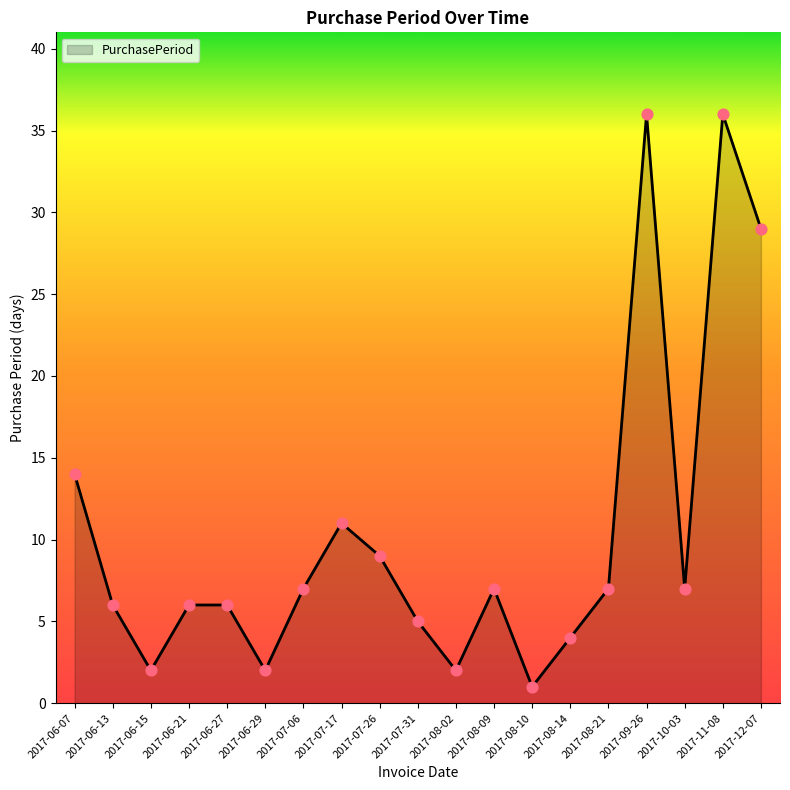

Which has a higher value, 2017-06-15 or 2017-07-17?

2017-07-17